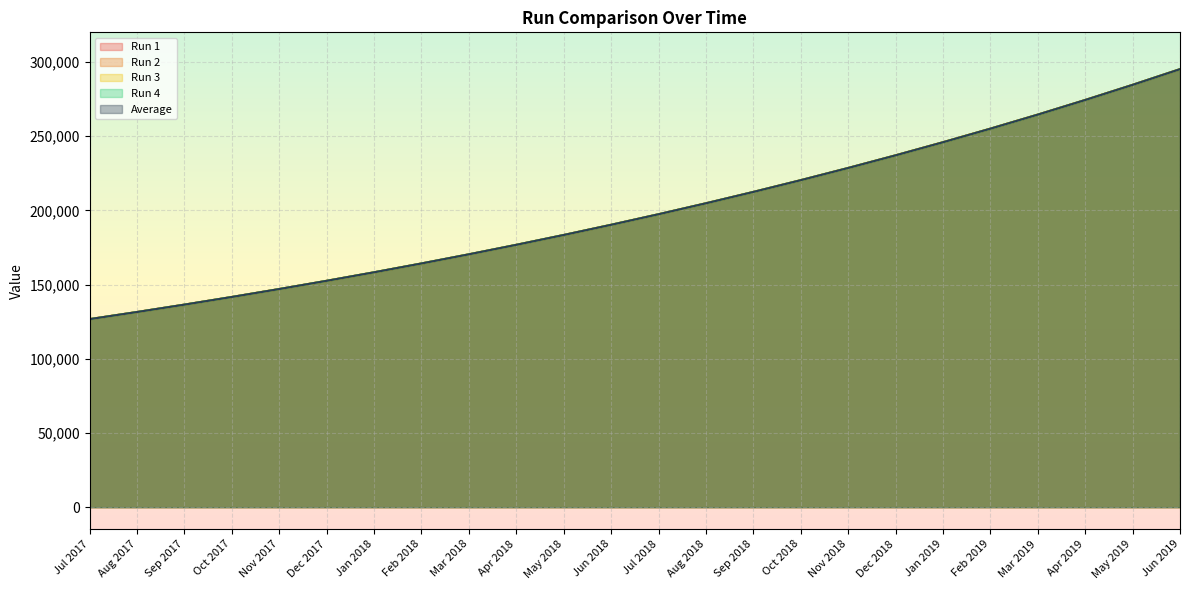

What is the label of the 2nd point from the right?

May 2019